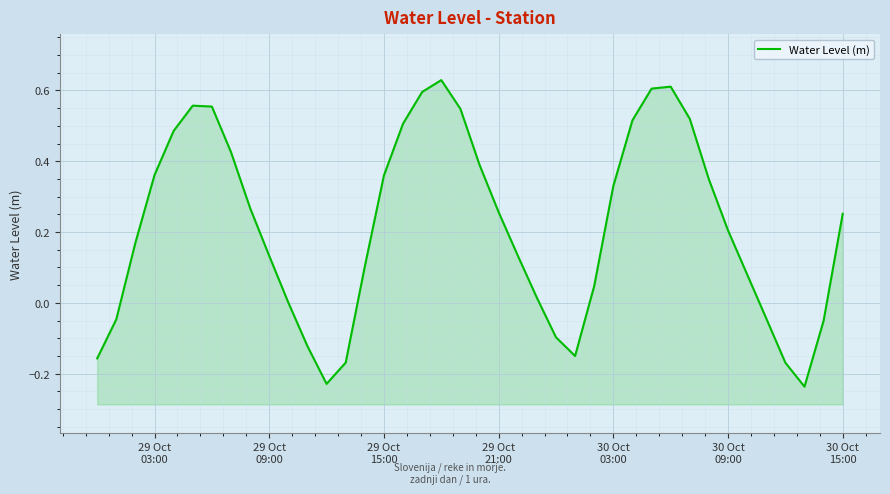

Reading left to right, list all the values displayed in this chart.

-0.2	-0.0	0.2	0.4	0.5	0.6	0.6	0.4	0.3	0.1	0.0	-0.1	-0.2	-0.2	0.1	0.4	0.5	0.6	0.6	0.5	0.4	0.3	0.1	0.0	-0.1	-0.1	0.0	0.3	0.5	0.6	0.6	0.5	0.3	0.2	0.1	-0.0	-0.2	-0.2	-0.1	0.3